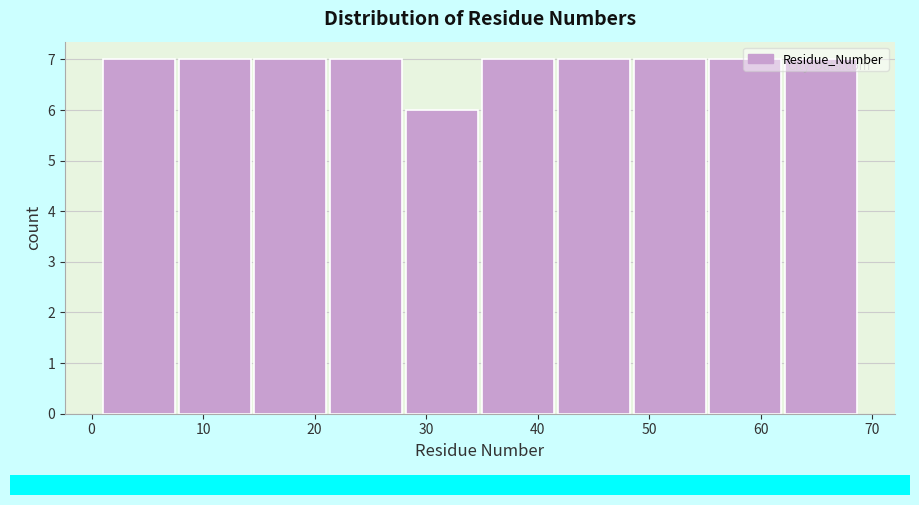

Reading left to right, list every bar in this chart as the range it spans on the x-axis followed by its height. Neither the bar edges nor the heights are printed on the chart, so give them approximately, as read against the axes.

1.0 to 7.8: 7
7.8 to 14.6: 7
14.6 to 21.4: 7
21.4 to 28.2: 7
28.2 to 35.0: 6
35.0 to 41.8: 7
41.8 to 48.6: 7
48.6 to 55.4: 7
55.4 to 62.2: 7
62.2 to 69.0: 7